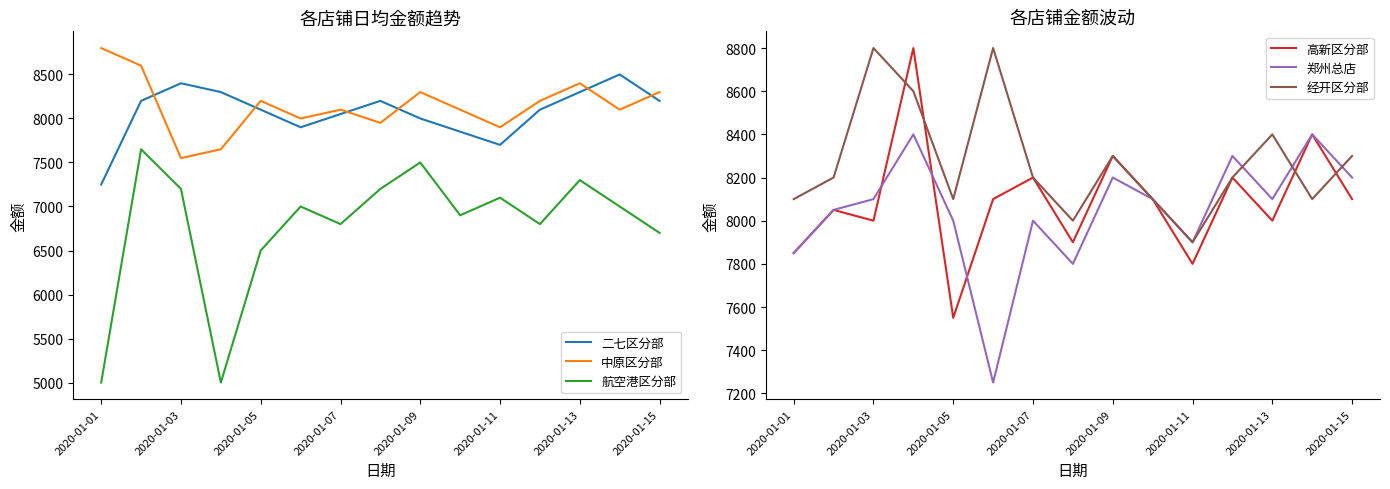

Reading left to right, transcribe all the data shown in this chart.

二七区分部: 7250	8200	8400	8300	8100	7900	8050	8200	8000	7850	7700	8100	8300	8500	8200
中原区分部: 8800	8600	7550	7650	8200	8000	8100	7950	8300	8100	7900	8200	8400	8100	8300
航空港区分部: 5000	7650	7200	5000	6500	7000	6800	7200	7500	6900	7100	6800	7300	7000	6700
高新区分部: 7850	8050	8000	8800	7550	8100	8200	7900	8300	8100	7800	8200	8000	8400	8100
郑州总店: 7850	8050	8100	8400	8000	7250	8000	7800	8200	8100	7900	8300	8100	8400	8200
经开区分部: 8100	8200	8800	8600	8100	8800	8200	8000	8300	8100	7900	8200	8400	8100	8300